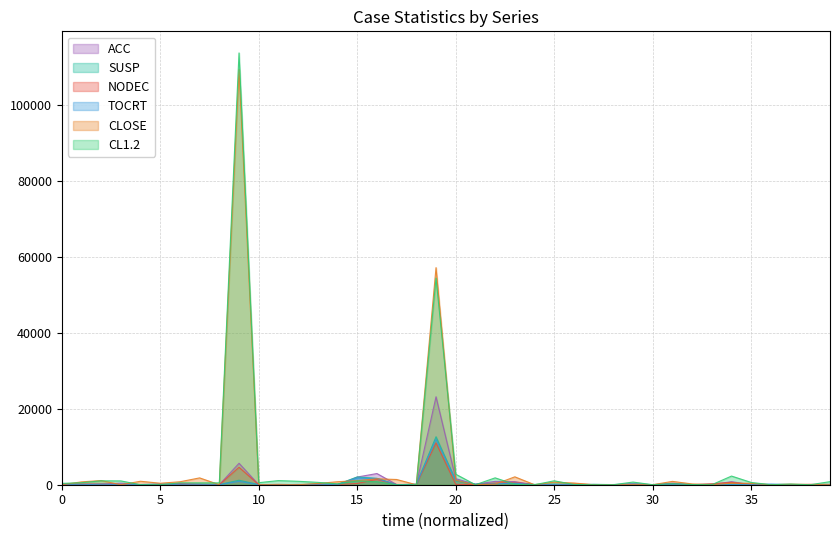

What is the total value across all series at 19?

170532.1